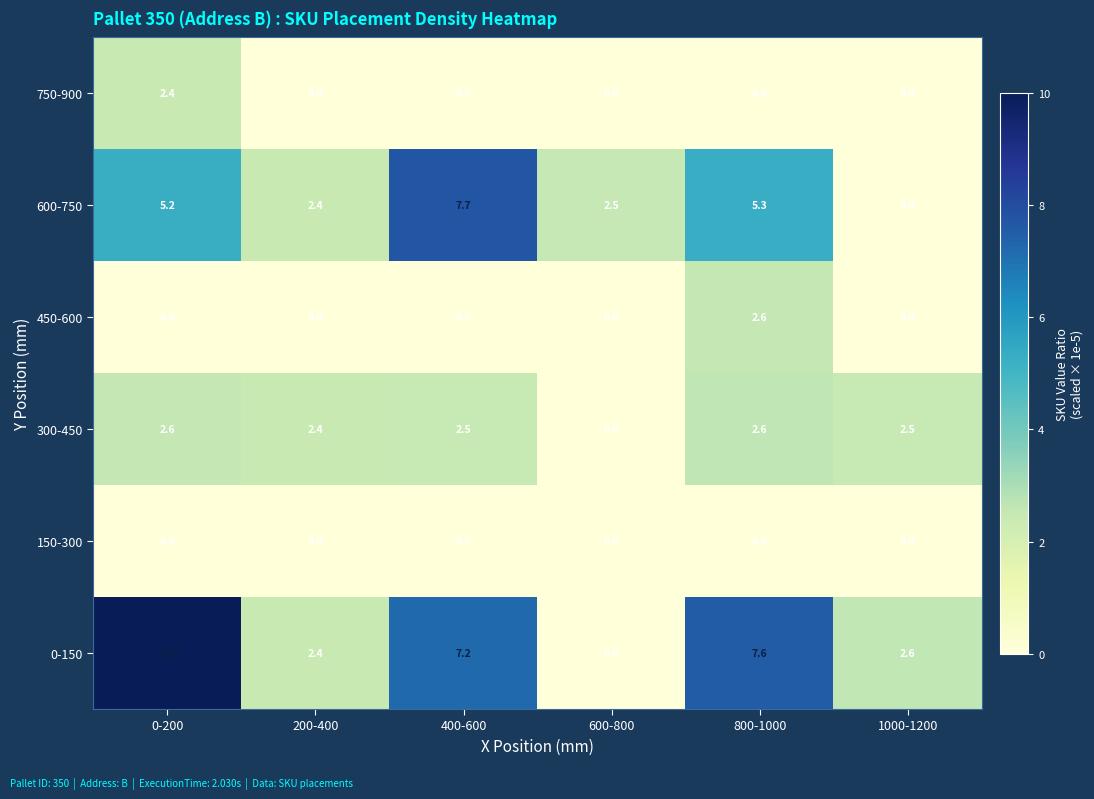

True or false: 150-300 has a value of 0.0 at 800-1000.

True